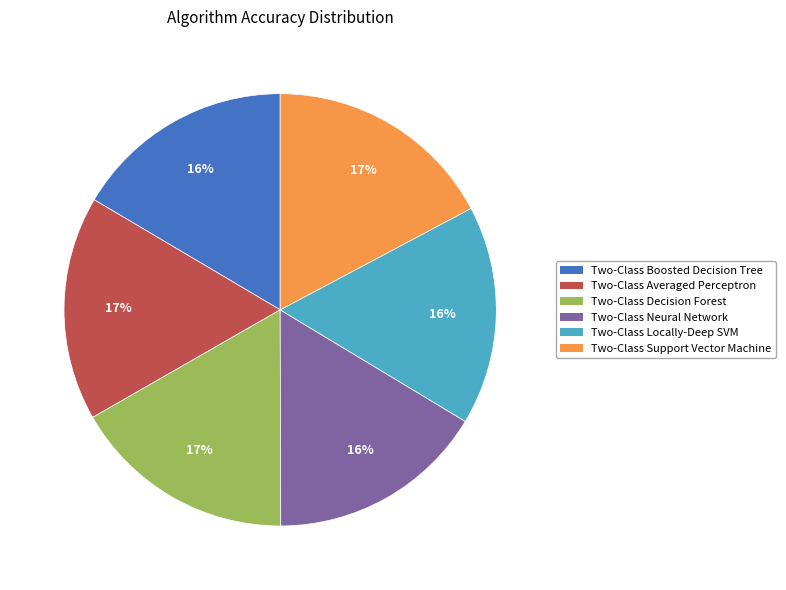

Does any single category account for the majority?

No